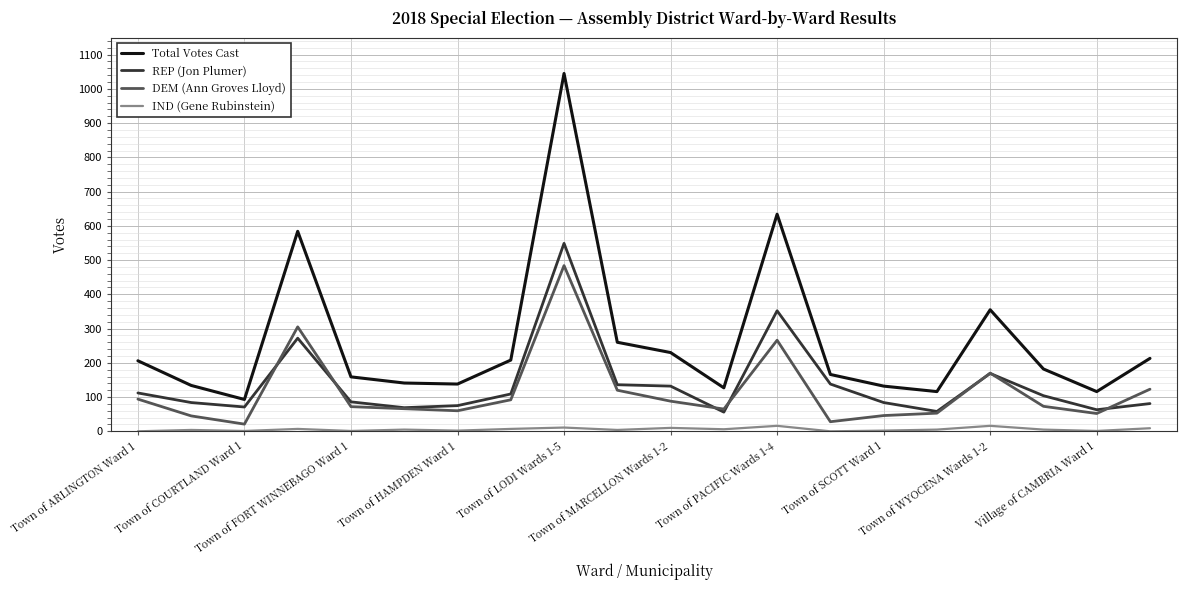

Which series has the widest spread of values?

Total Votes Cast